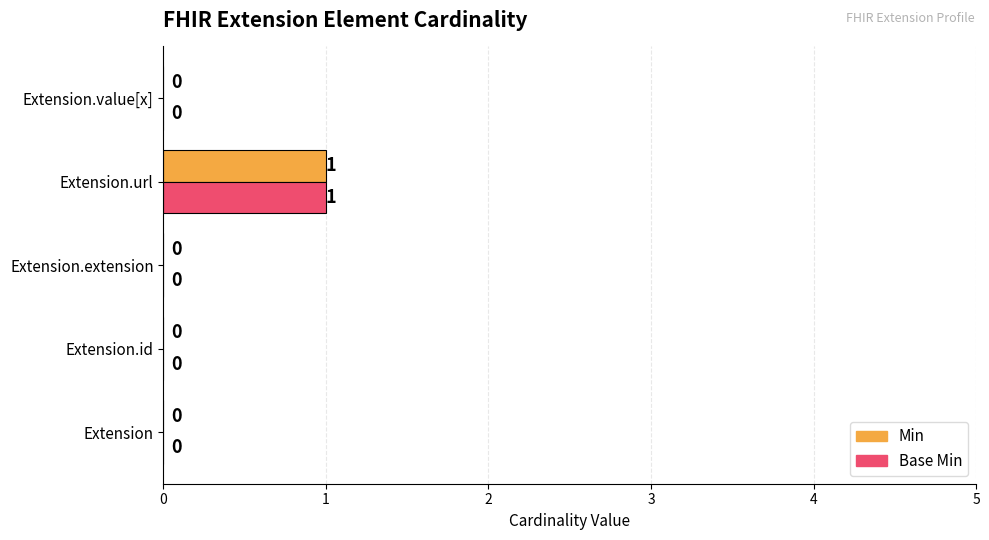

The value of Base Min at Extension is 0. True or false?

True